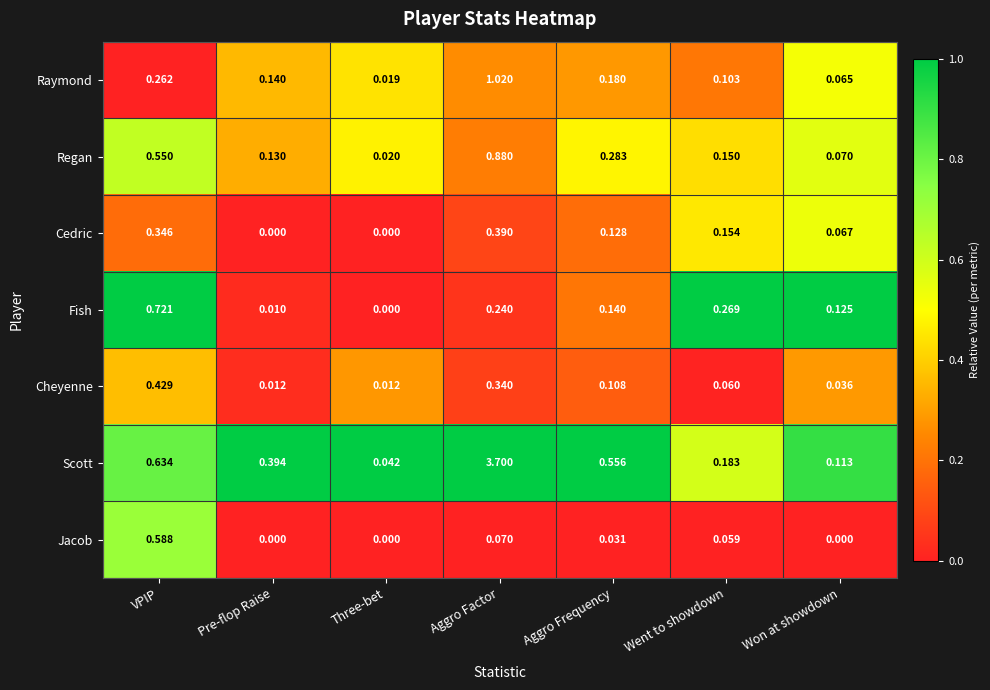

At Went to showdown, list the series in order from largest to smallest.

Fish, Scott, Cedric, Regan, Raymond, Cheyenne, Jacob